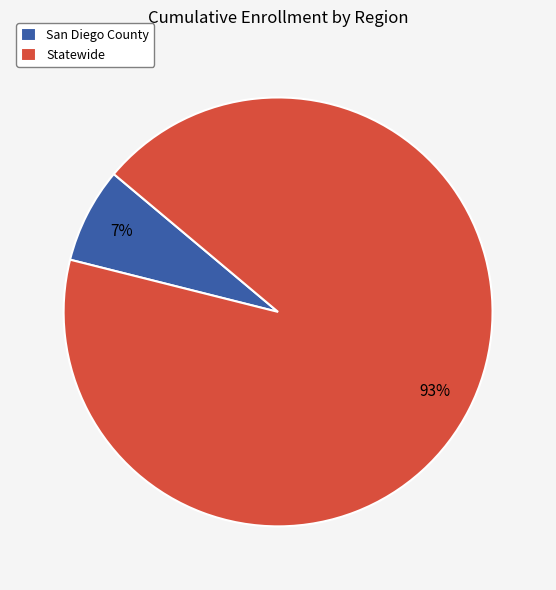

Which slice is the largest?

Statewide